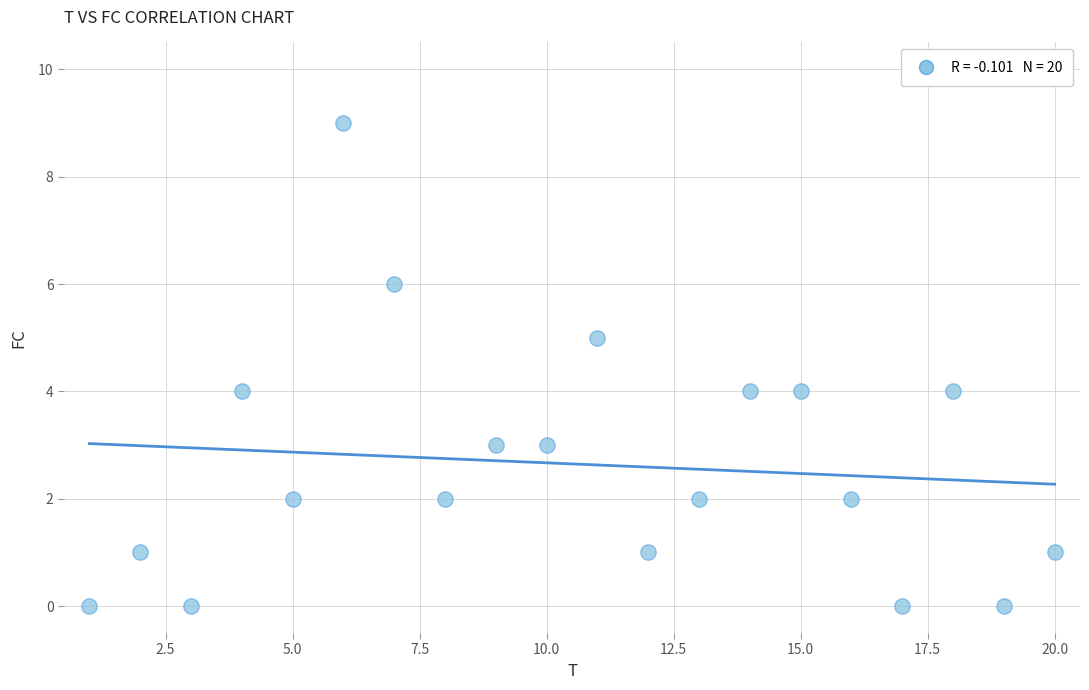

What is the range of Y values (max minus min)?

9